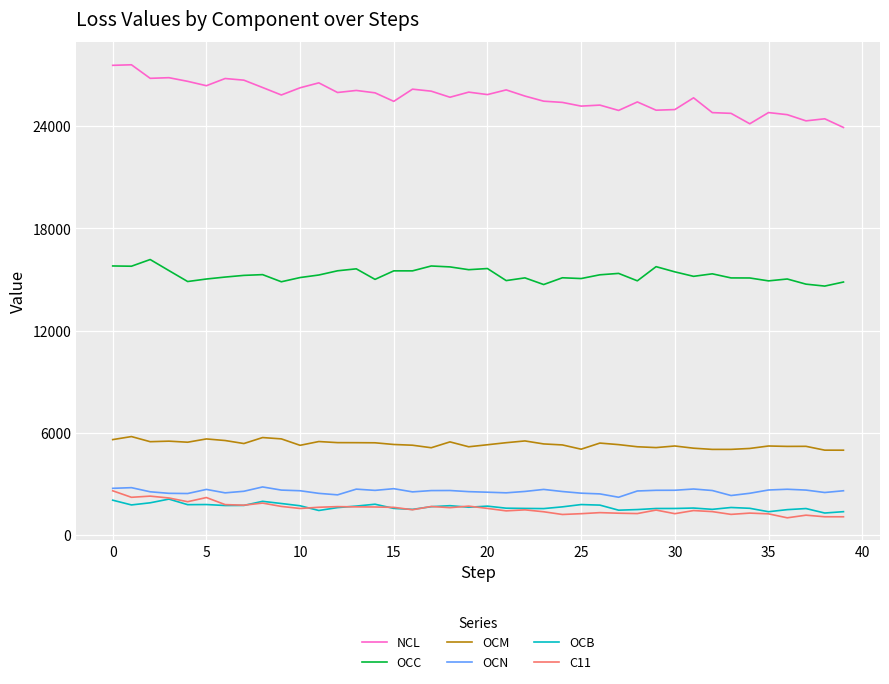

What is the sum of all OCN values?

103617.8